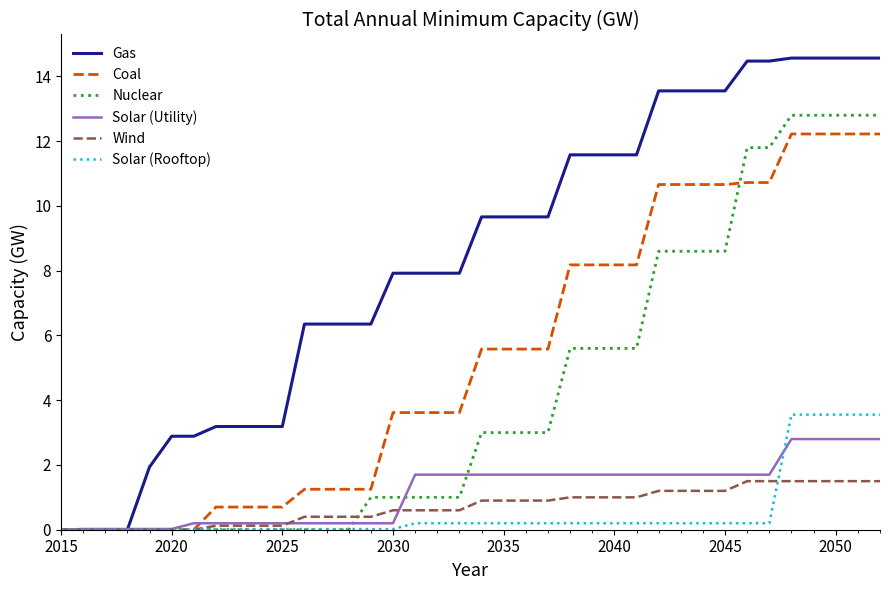

What is the highest value of the Coal series?

12.2